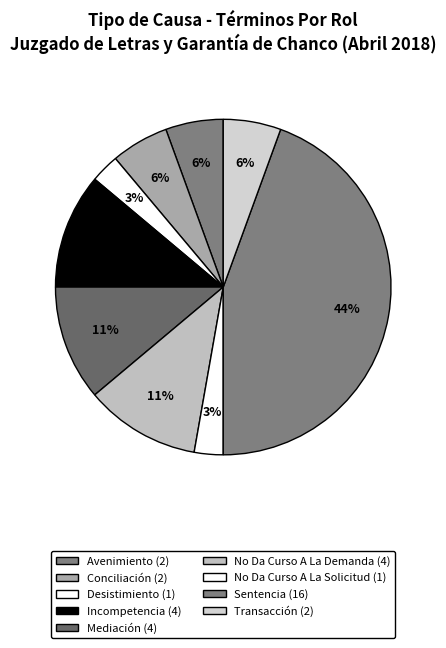

What is the change in value from Conciliación to No Da Curso A La Demanda?

+2